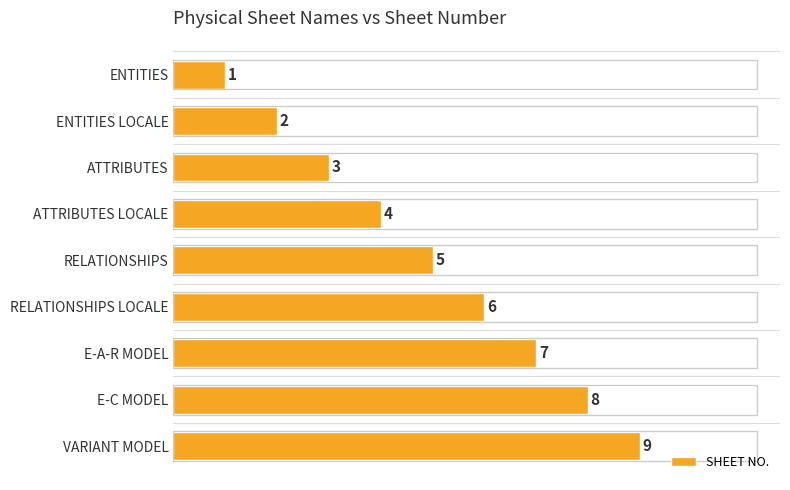

What is the average value?

5